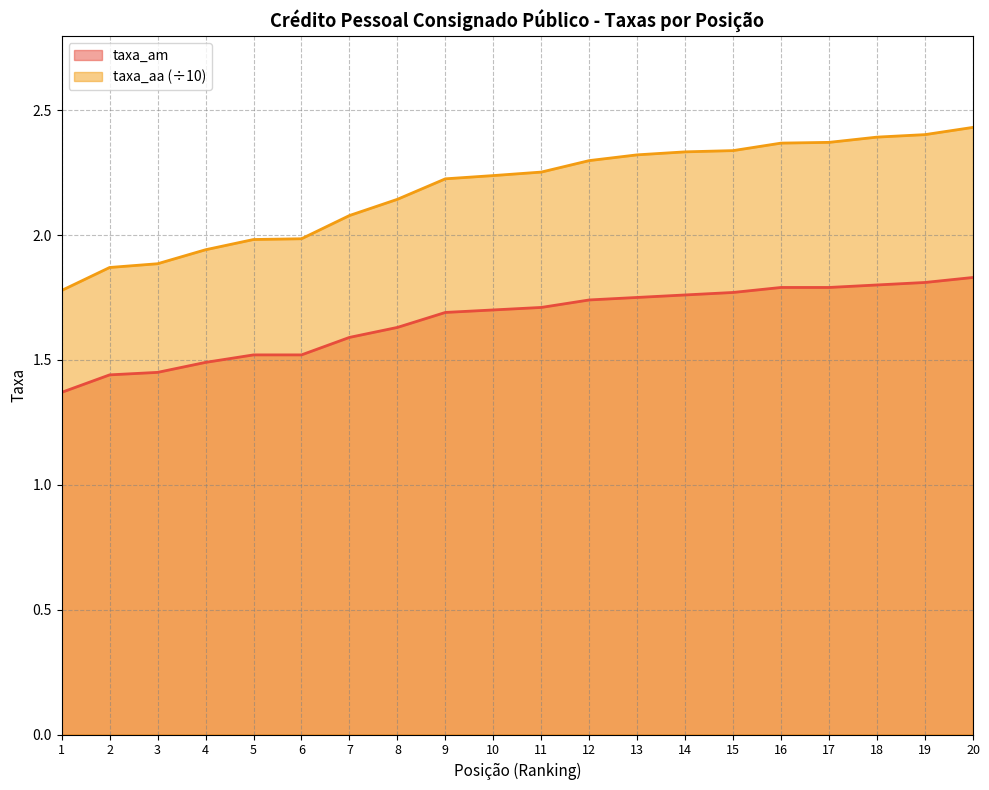

List the series in order of their peak value, highest first.

taxa_aa (÷10), taxa_am